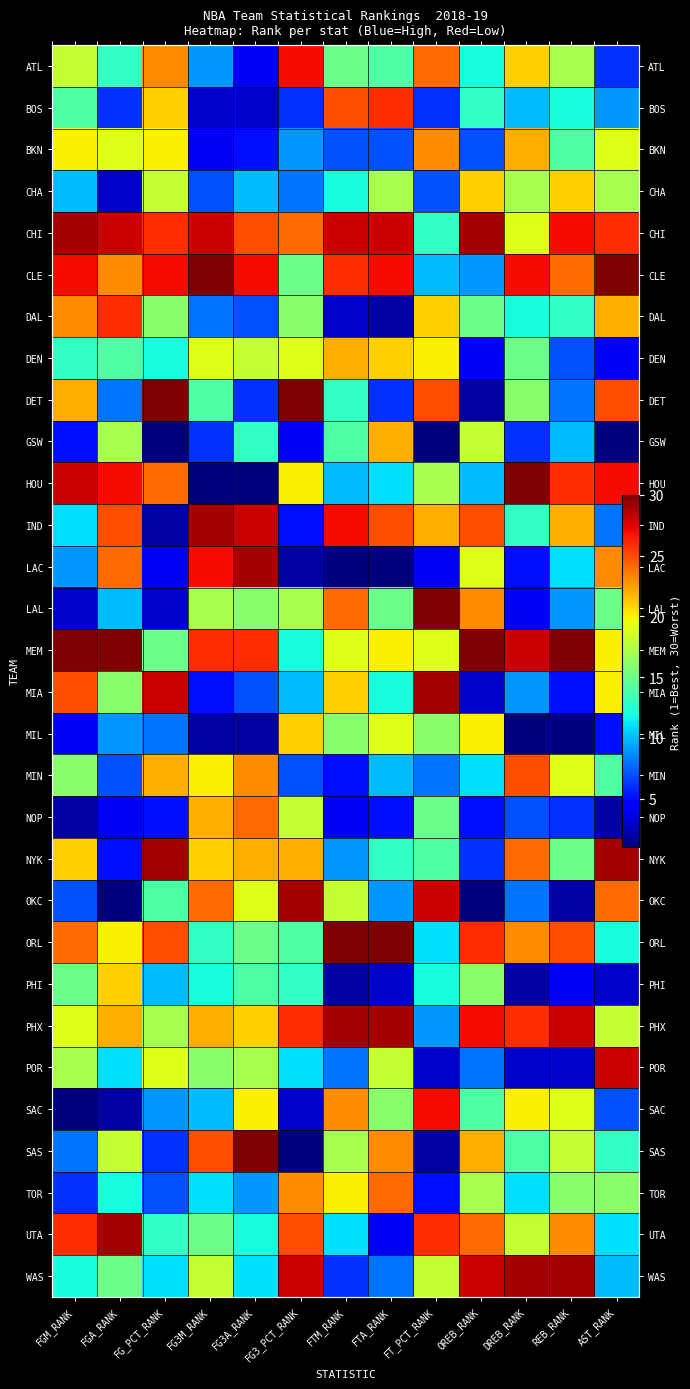

At how many categories does at least one series exceed 23?

13